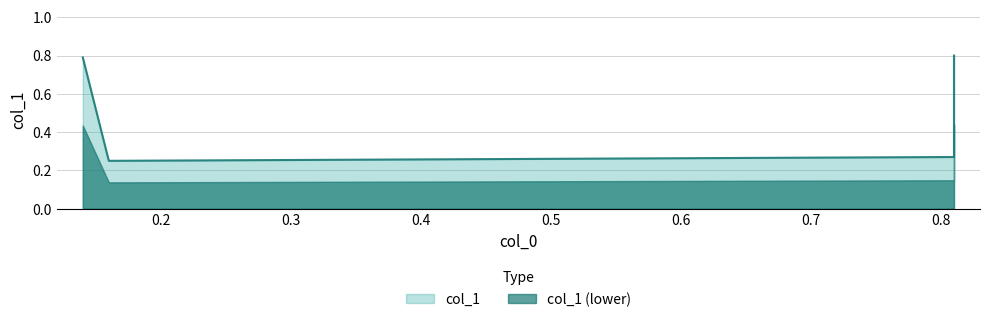

What is the average value?

0.5